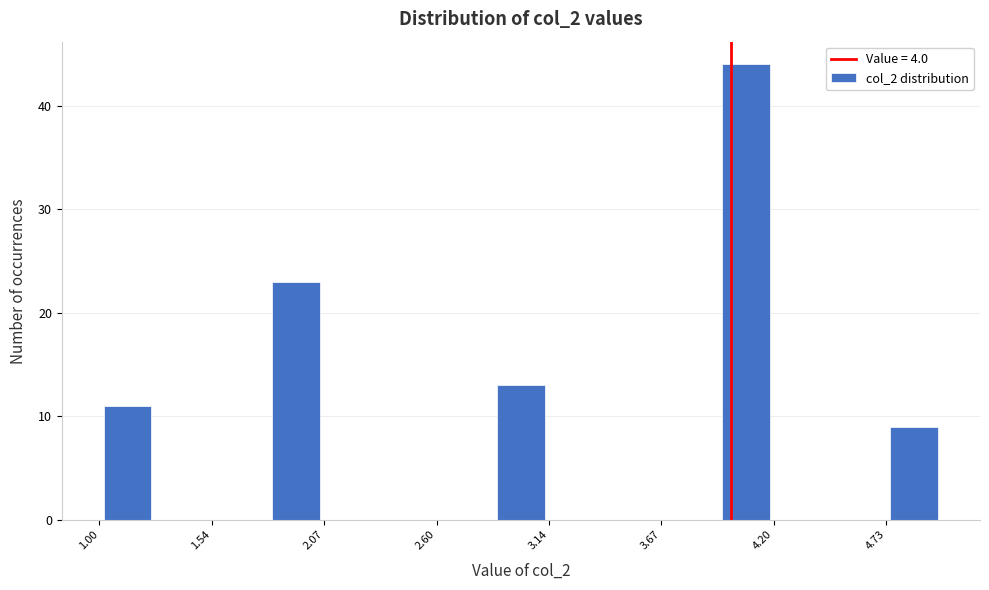

Read against the x-axis, roughly where is the centre of the tallest bar?

4.1